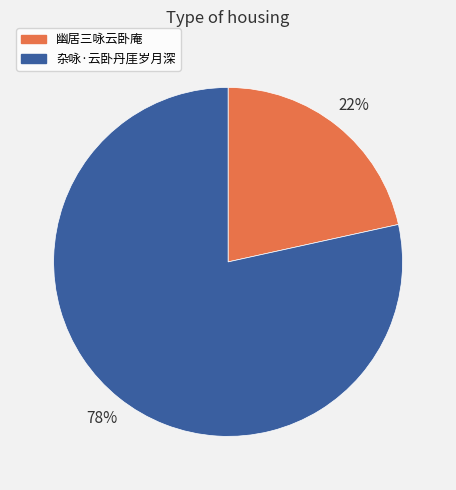

Rank the categories by value from lowest to highest.

幽居三咏云卧庵, 杂咏·云卧丹厓岁月深